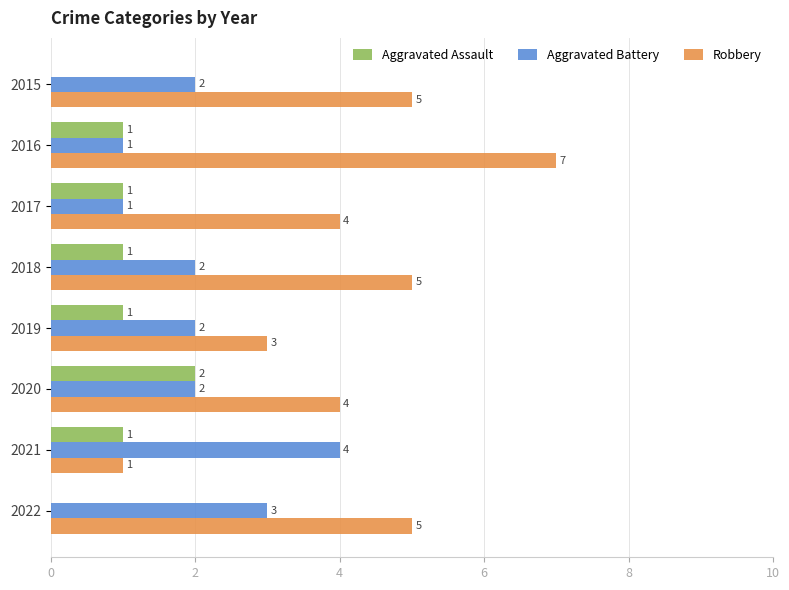

What is the sum of the Robbery values at 2015 and 2021?

6